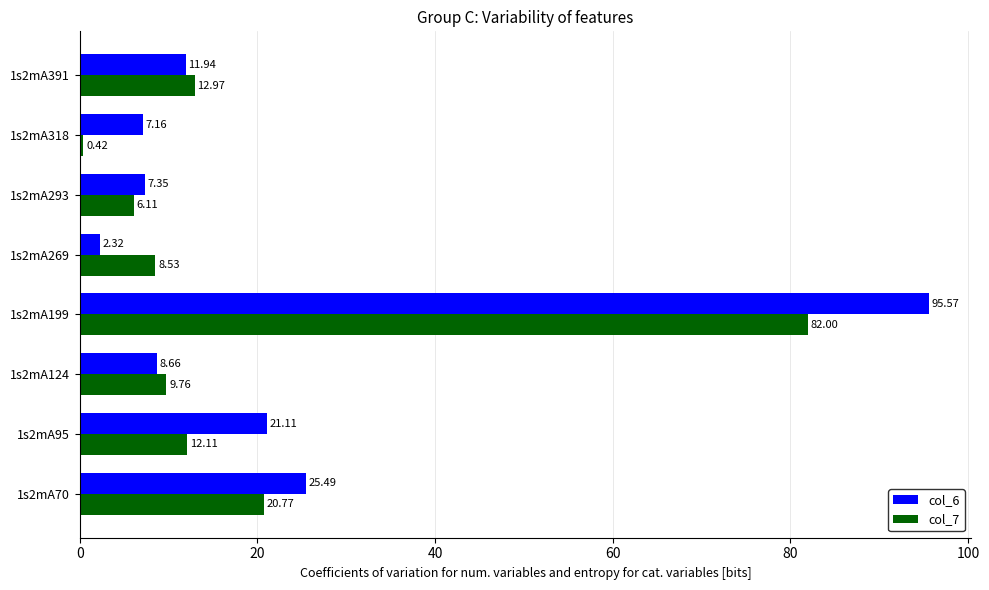

How many values in the col_6 series exceed 11?

4